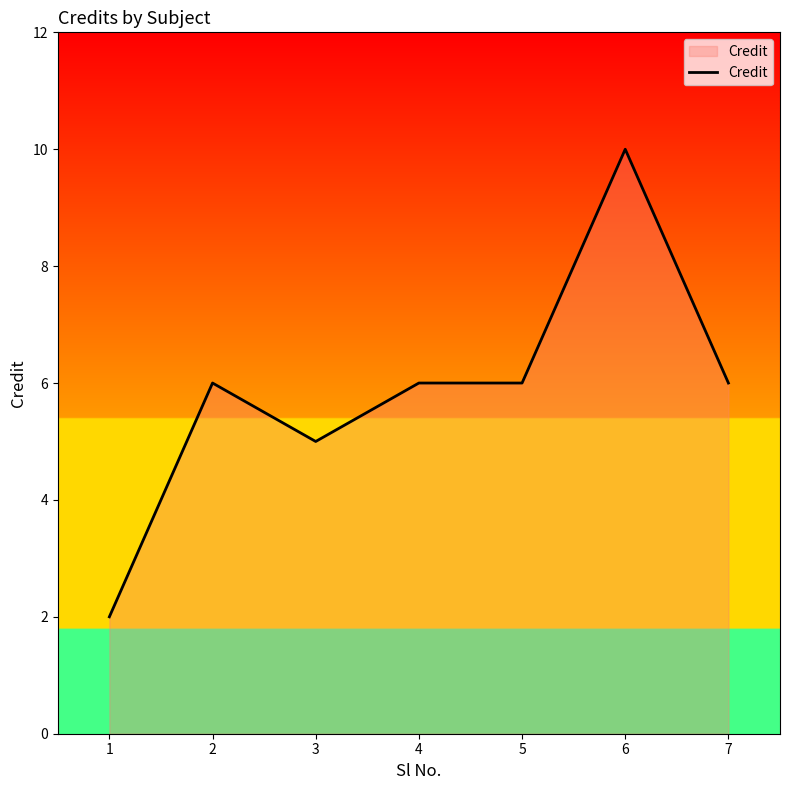

What is the change in value from 3 to 6?

+5